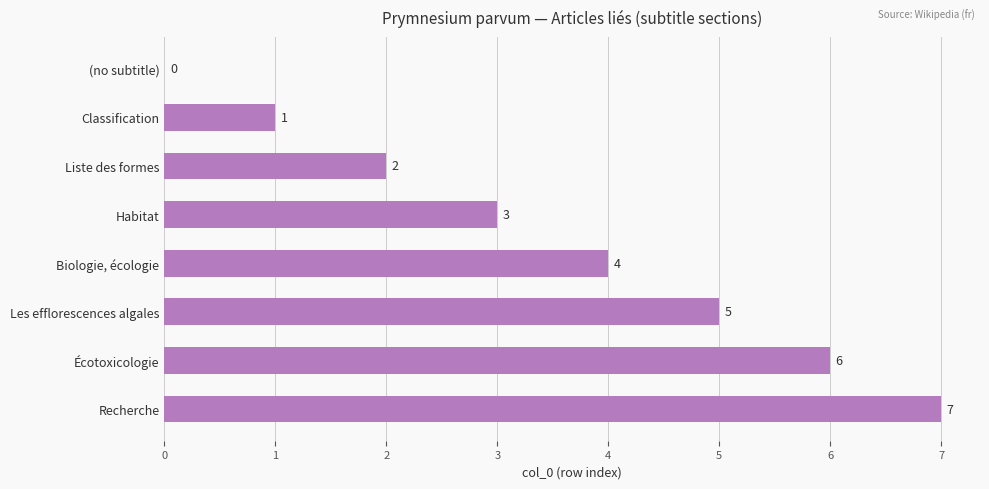

What is the sum of all values?

28